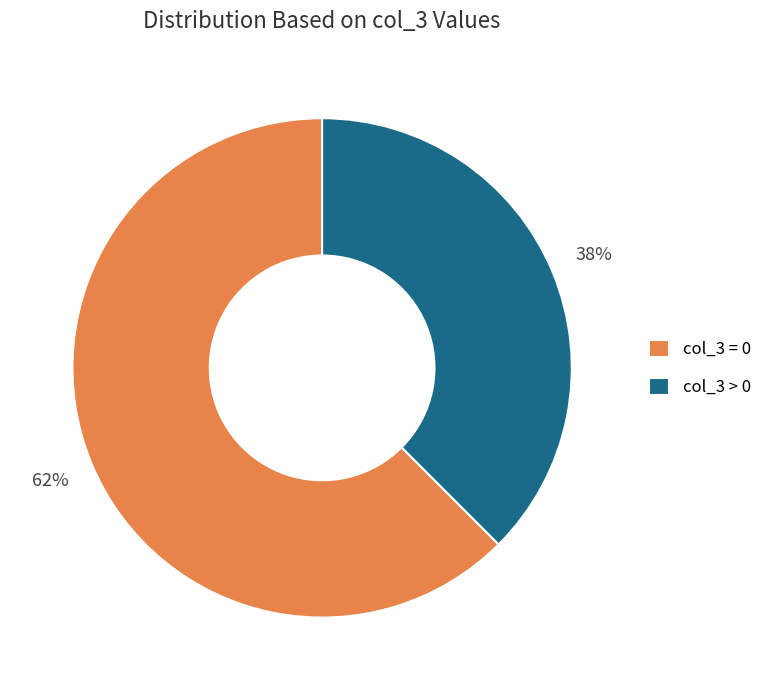

What is the largest slice in the pie chart?

col_3 = 0